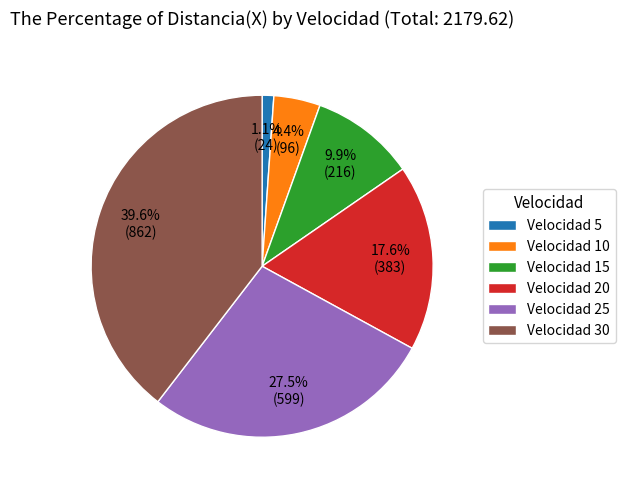

Which has a higher value, Velocidad 20 or Velocidad 25?

Velocidad 25